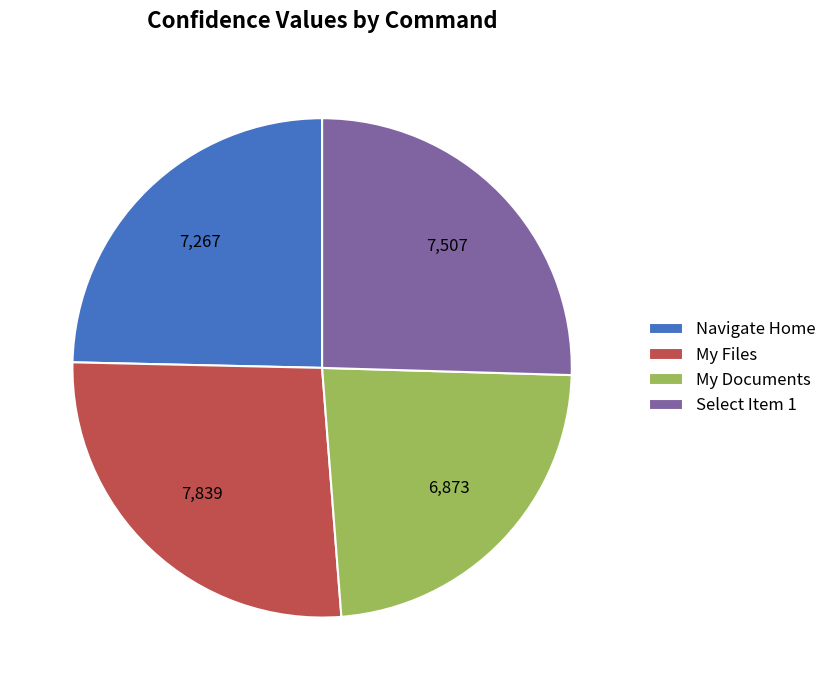

Count the number of slices in the pie.

4